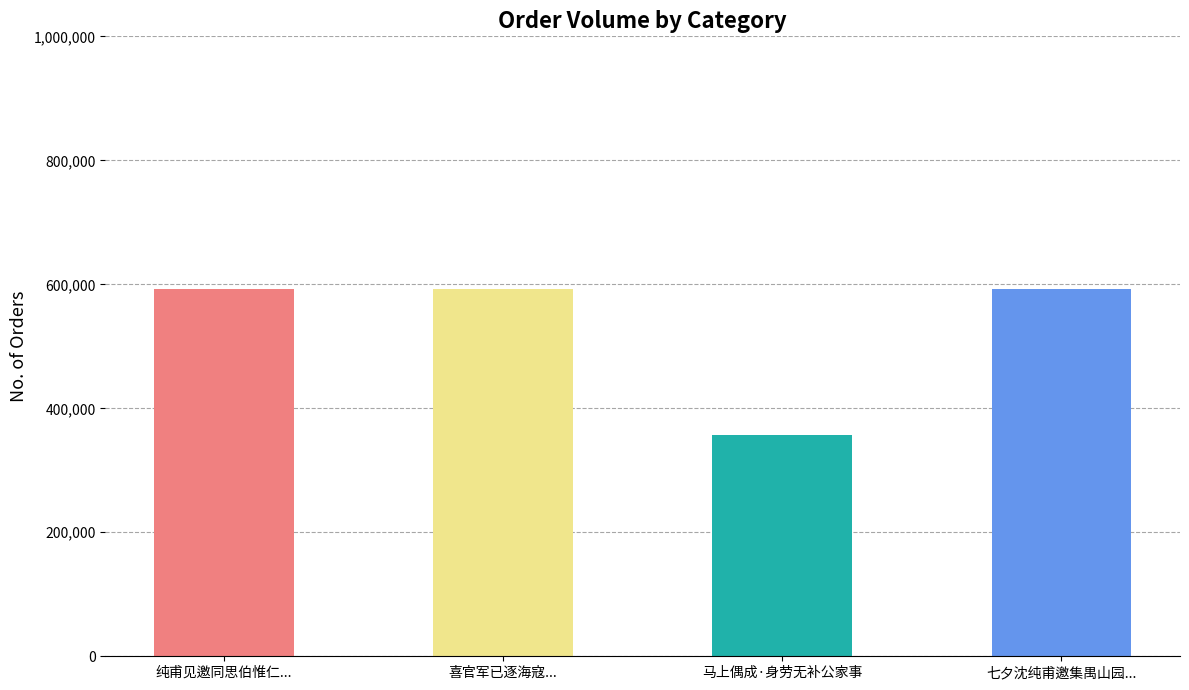

Reading right to left, transcribe all the data shown in this chart.

593084	356127	592556	593043